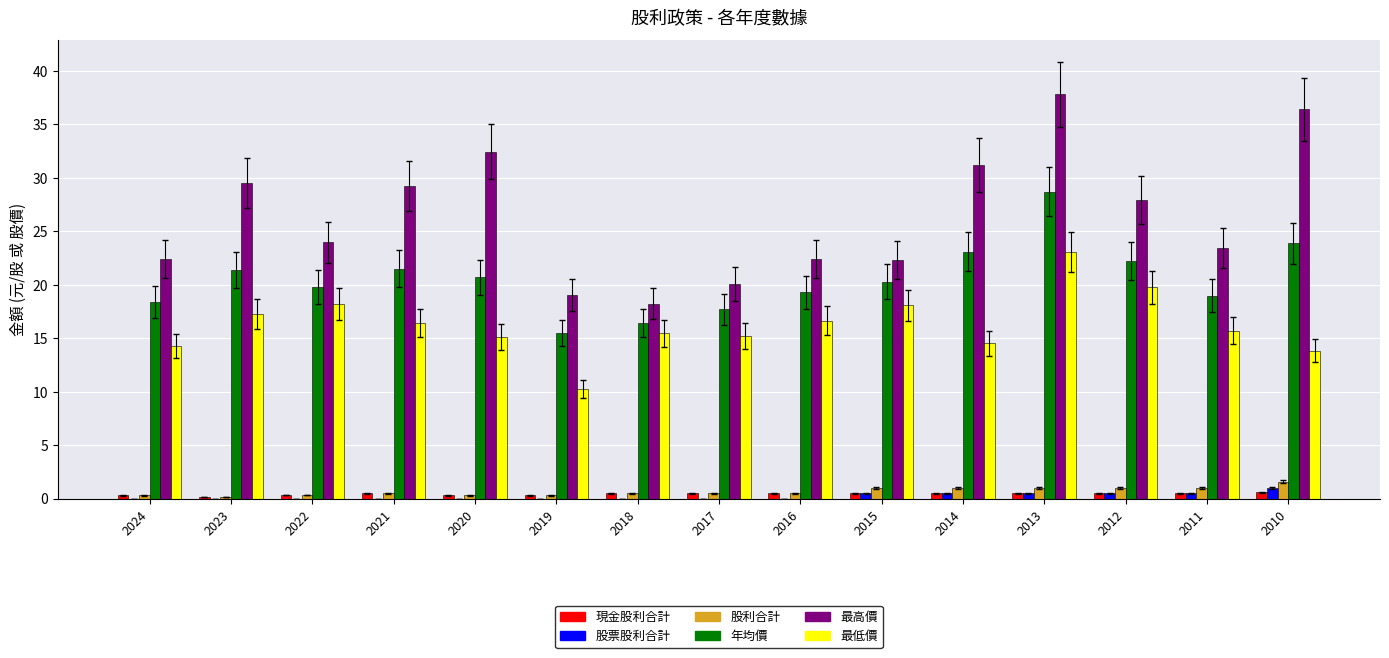

Is it true that 最高價 equals 35.5 at 2017?

False